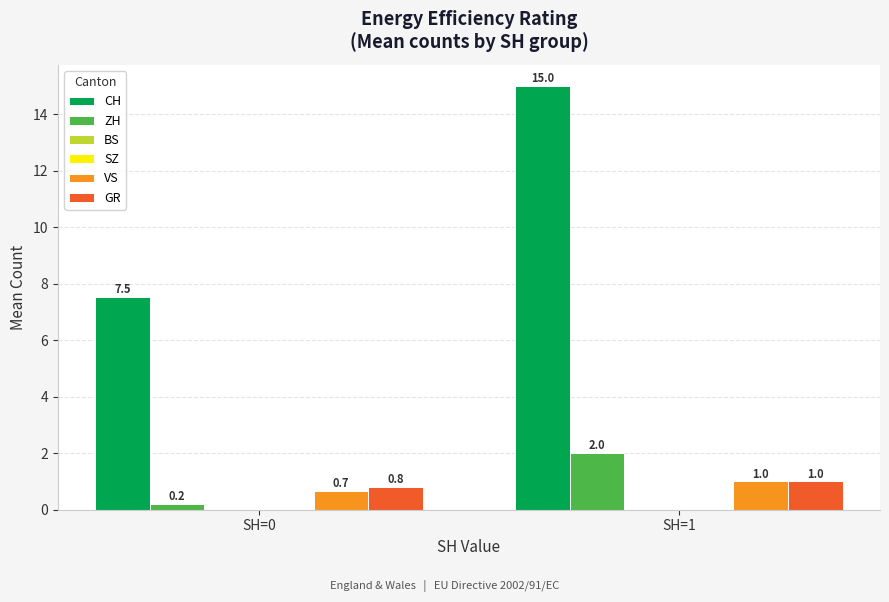

Are the bars horizontal?

No